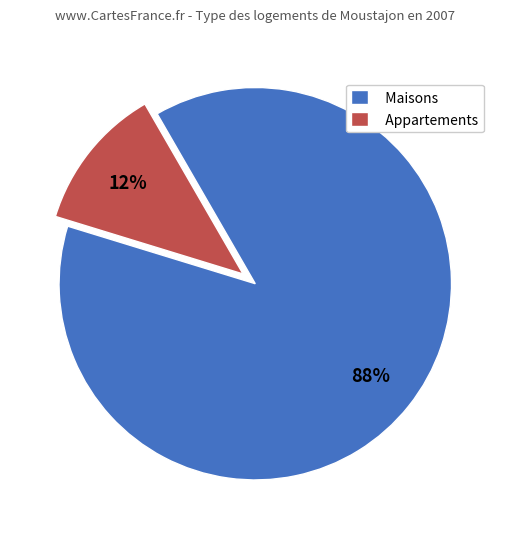

Count the number of slices in the pie.

2